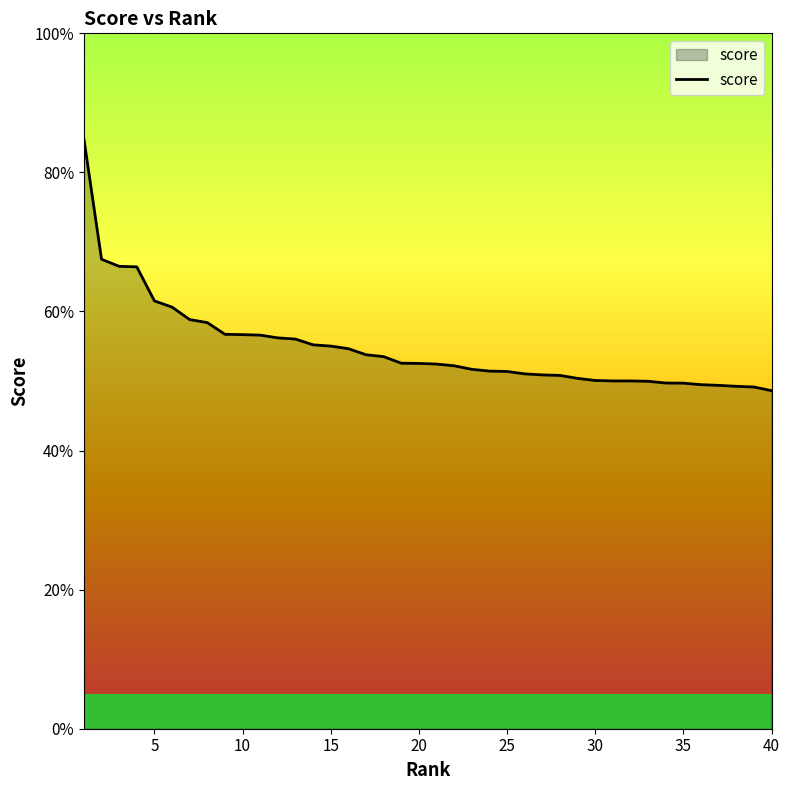

Does the chart display data point markers on the line(s)?

No